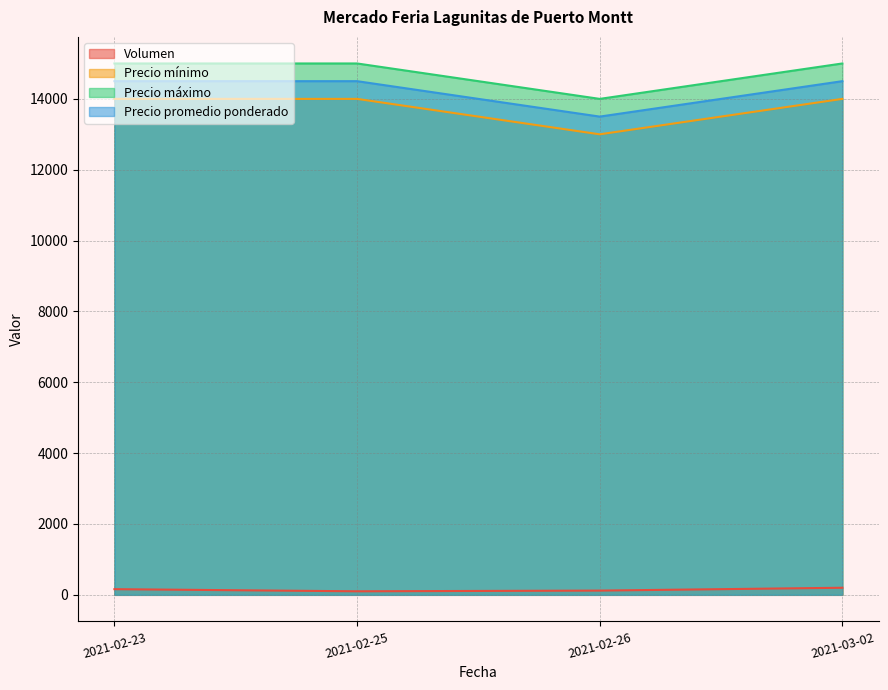

The value of Precio mínimo at 2021-02-25 is 14000. True or false?

True